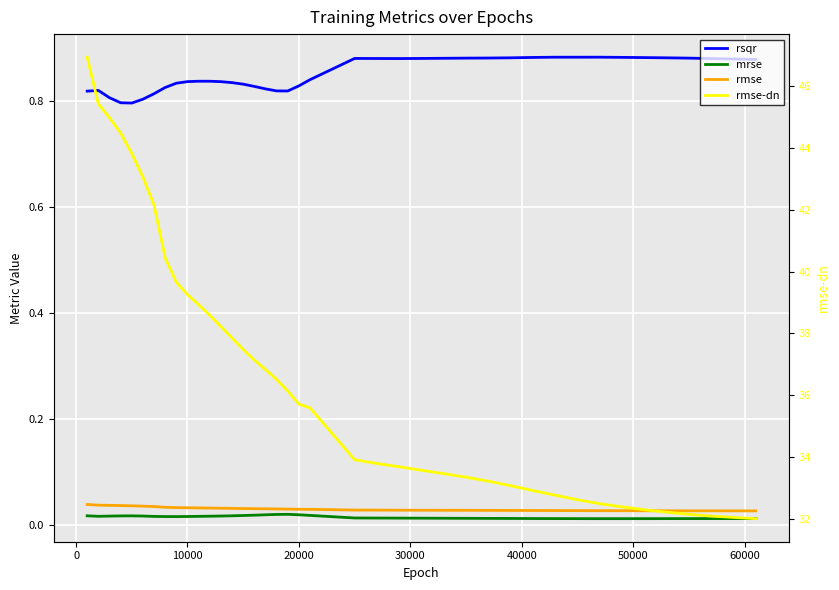

True or false: rsqr has more than 1 interior local peaks.

True